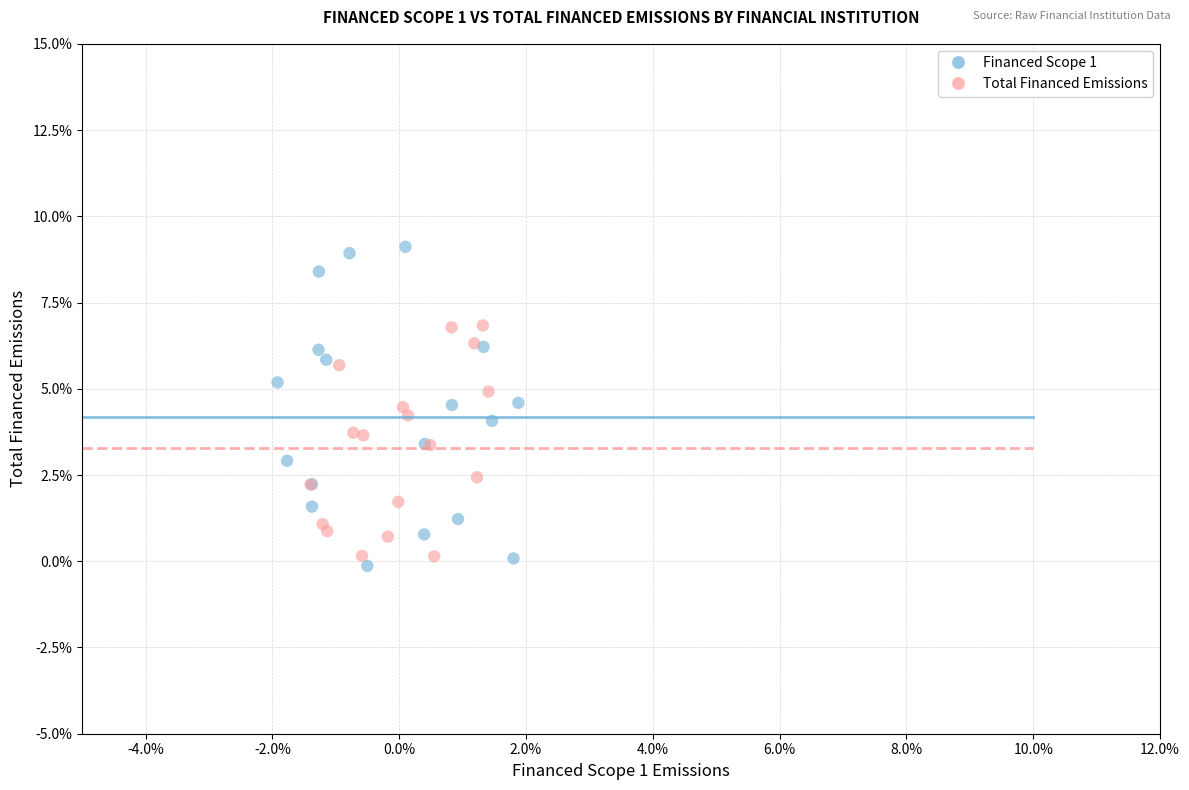

Which series has the largest Y range (max minus min)?

Financed Scope 1